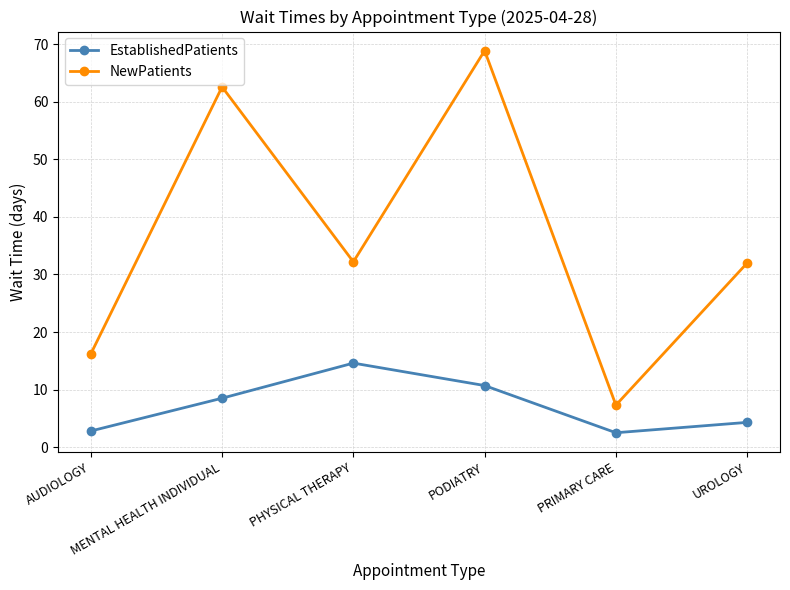

How many categories are shown in the chart?

6